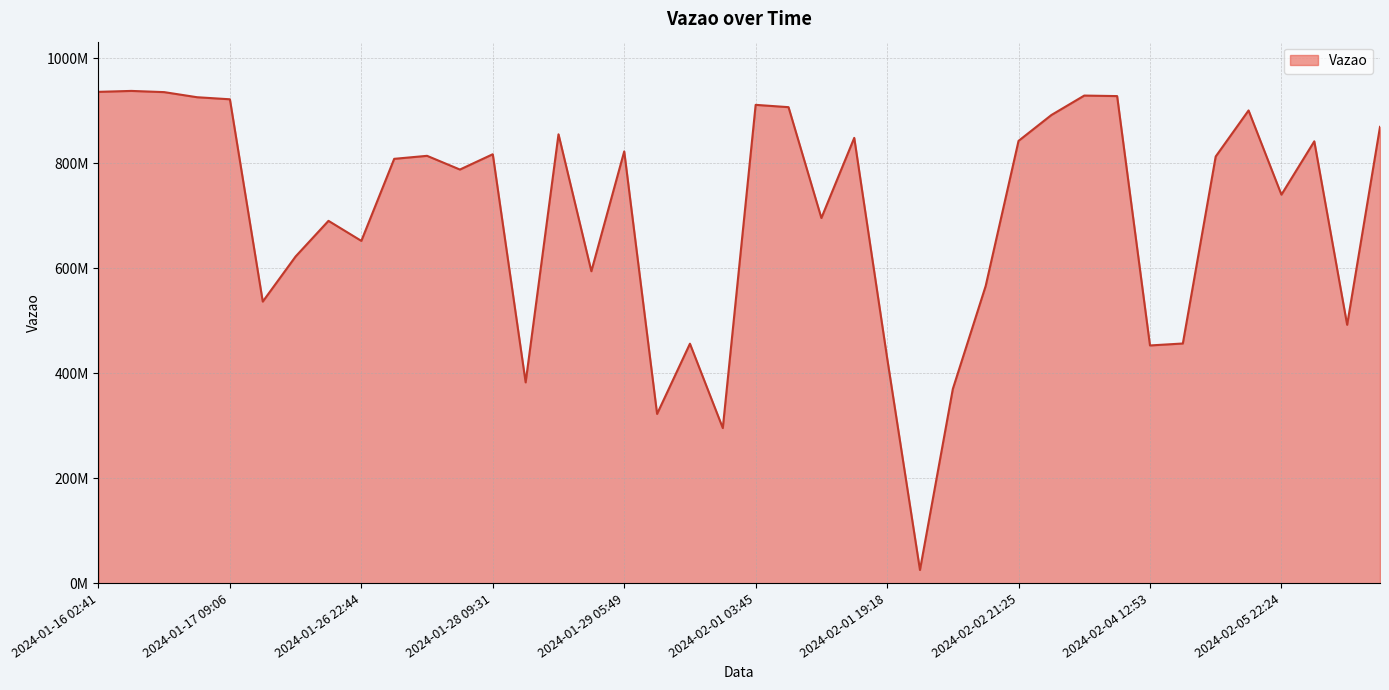

What is the average value?

700446540